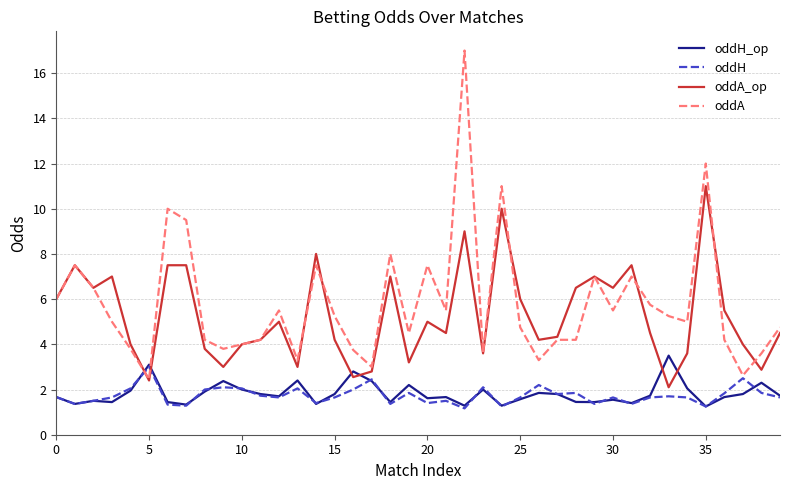

What is the smallest value displayed?

1.2